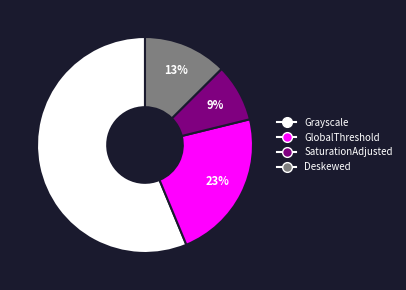

Between Deskewed and SaturationAdjusted, which is larger?

Deskewed